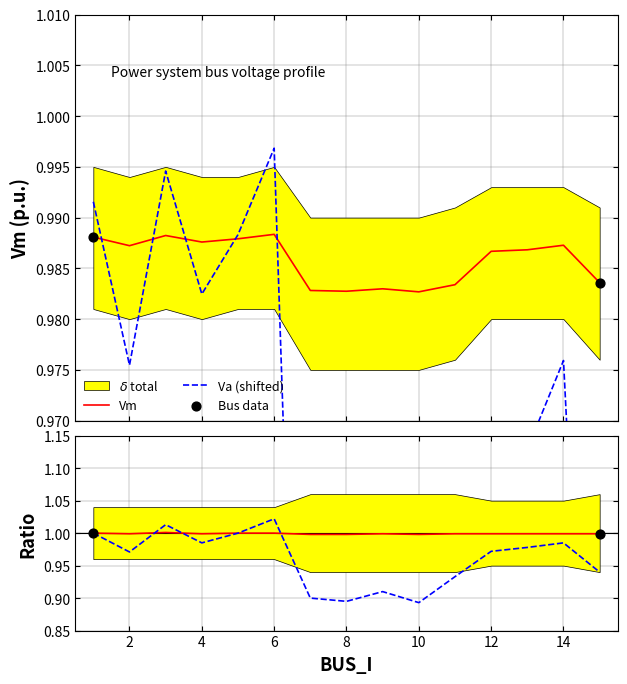

Which series reaches the minimum Y coordinate?

Va